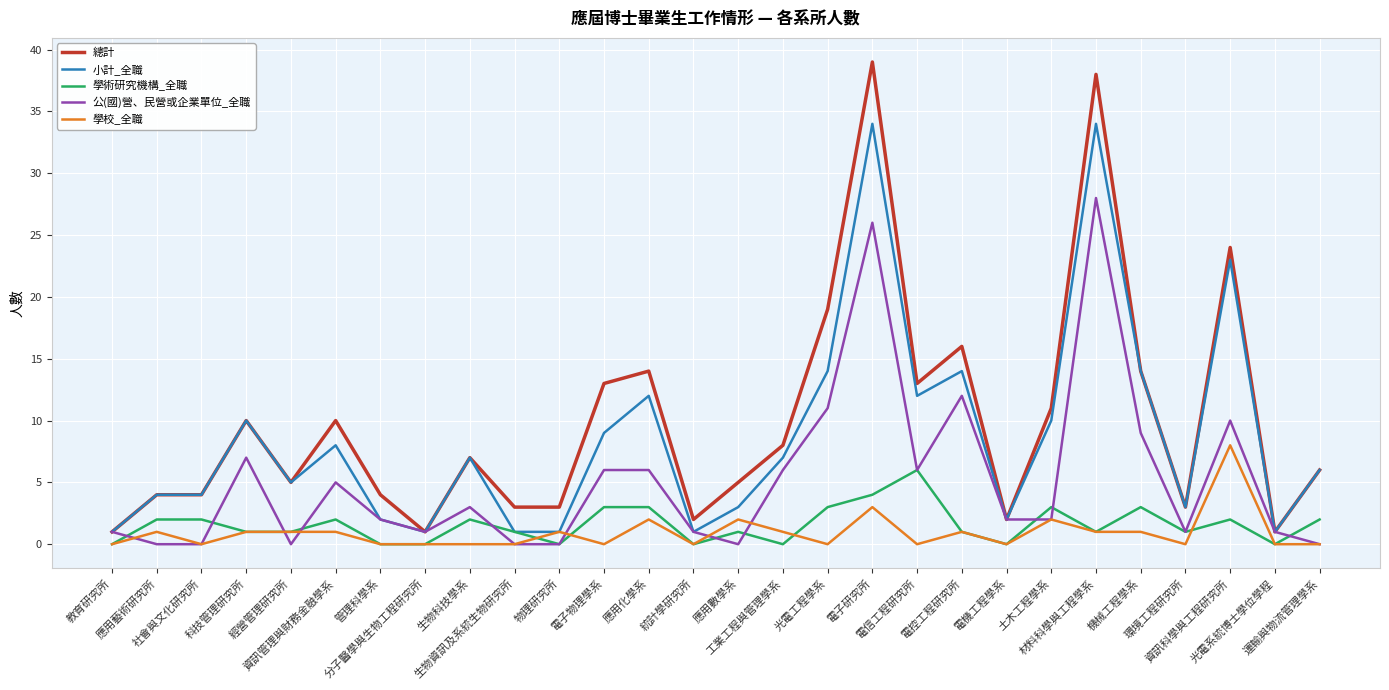

At how many categories does at least one series exceed 23?

3